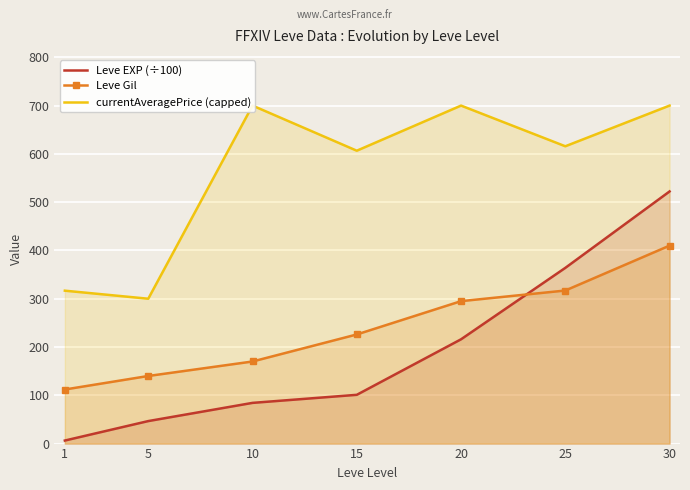

Reading left to right, extract all data points from this chart.

Leve EXP (÷100): 6.3	46.6	84.3	101.0	216.0	363.9	522.2
Leve Gil: 112.0	140.0	170.0	226.0	295.0	317.0	410.0
currentAveragePrice (capped): 316.7	300.0	700.0	606.5	700.0	615.8	700.0